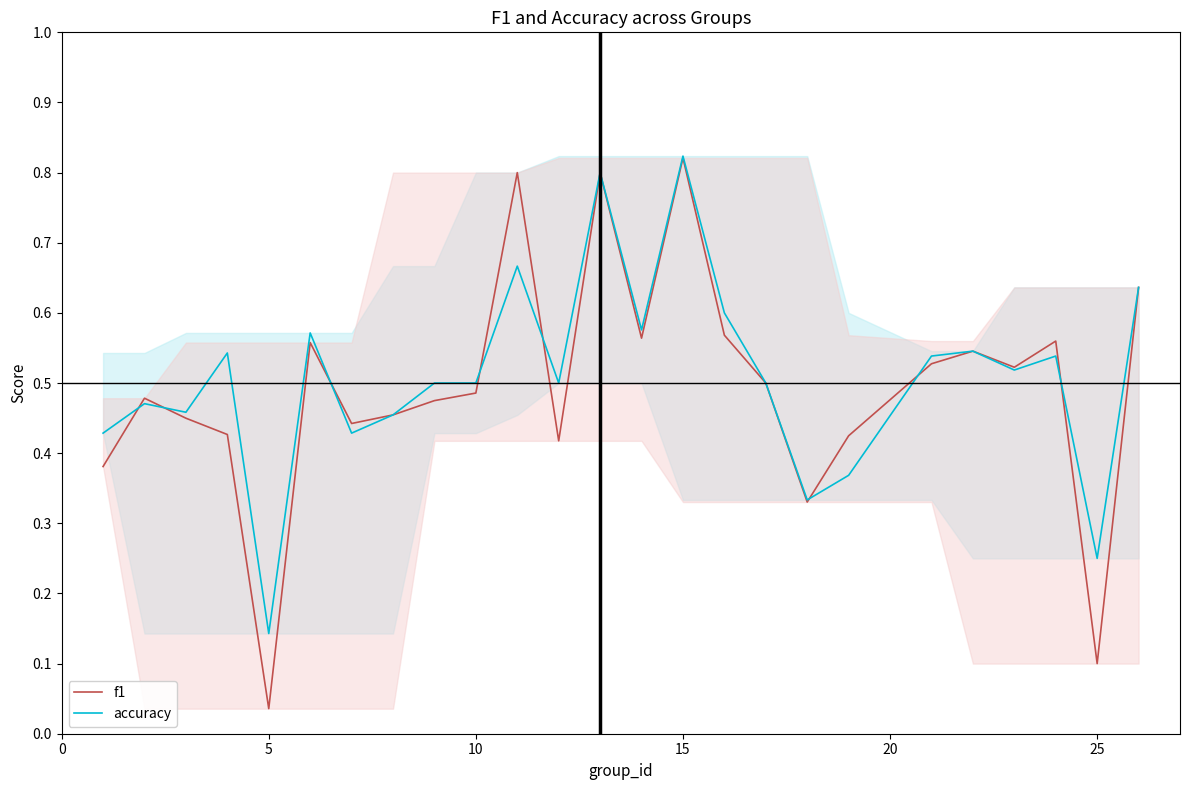

What is the value of the f1 point at the 13th from the left?

0.8